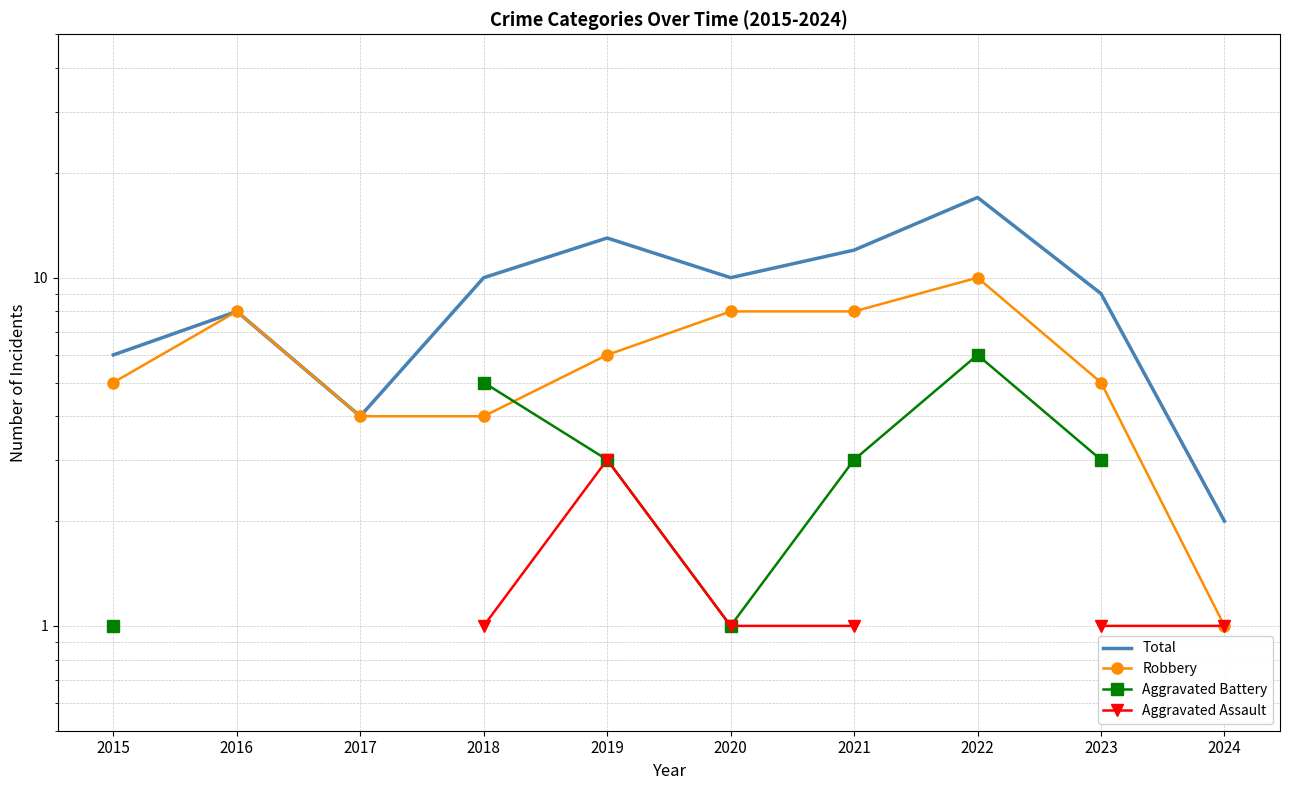

The Total series shows 13.3 at 2016. True or false?

False